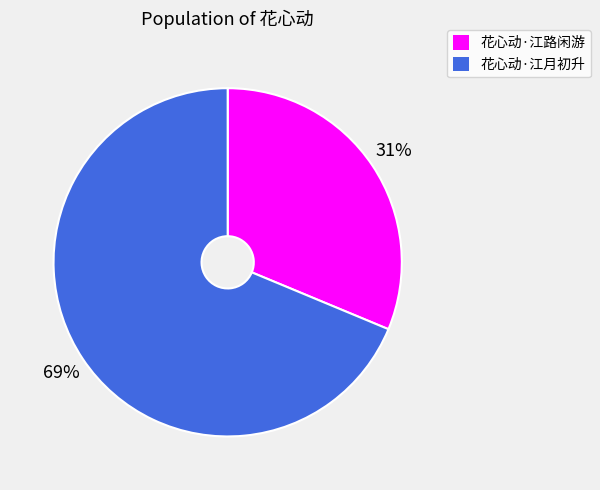

Rank the categories by value from lowest to highest.

花心动·江路闲游, 花心动·江月初升